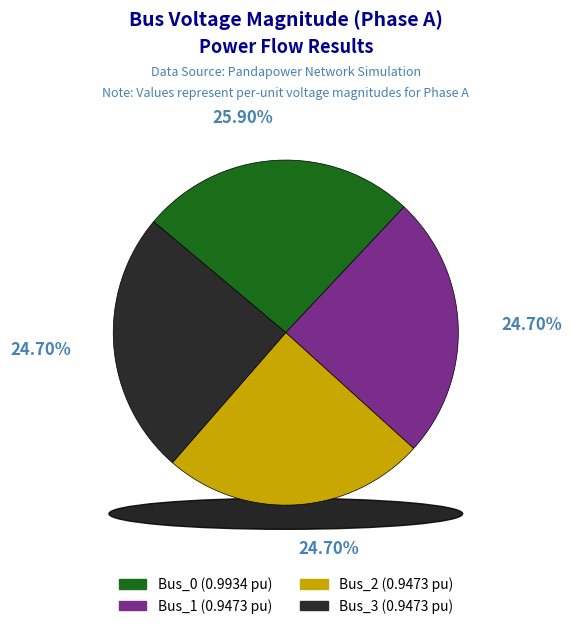

What percentage do Bus_3 and Bus_0 together represent?

50.6%